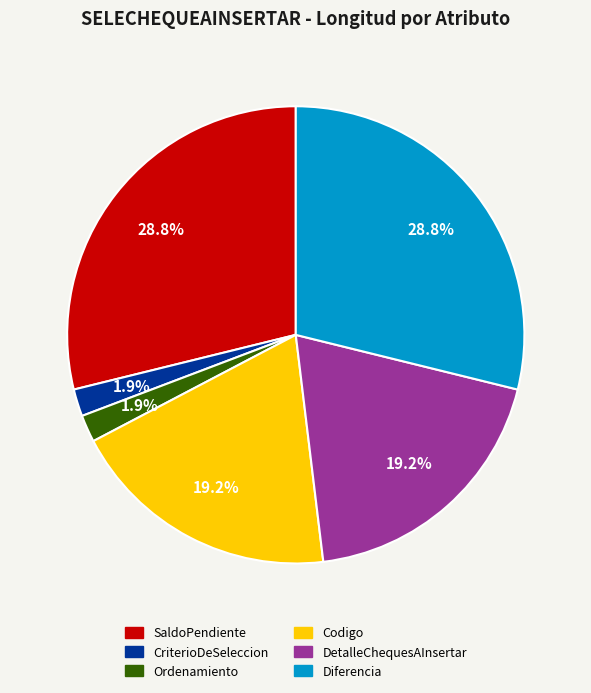

To the nearest percent, what is the average slice percentage?

17%